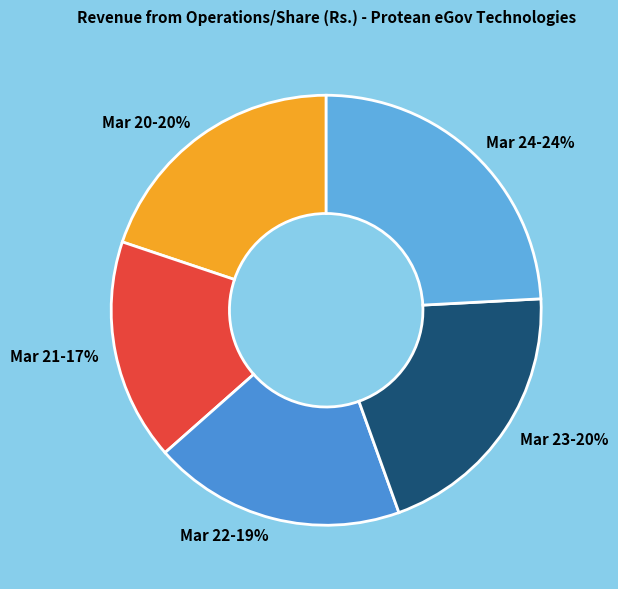

Does Mar 20 account for over 50% of the chart?

No